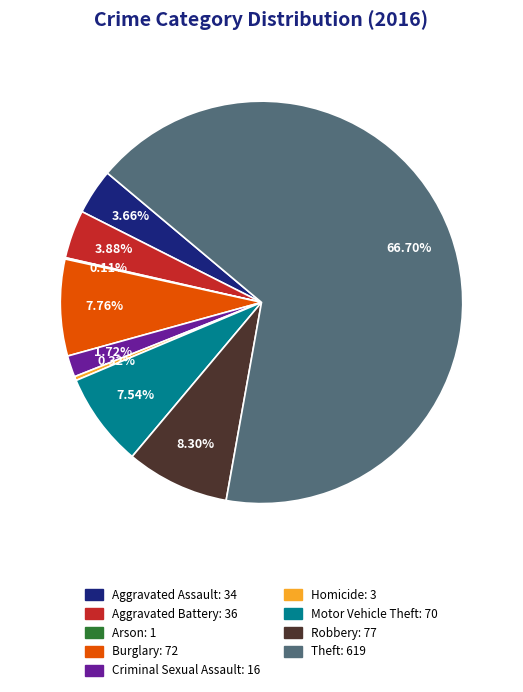

What is the ratio of the value at Robbery to the value at Theft?

0.1